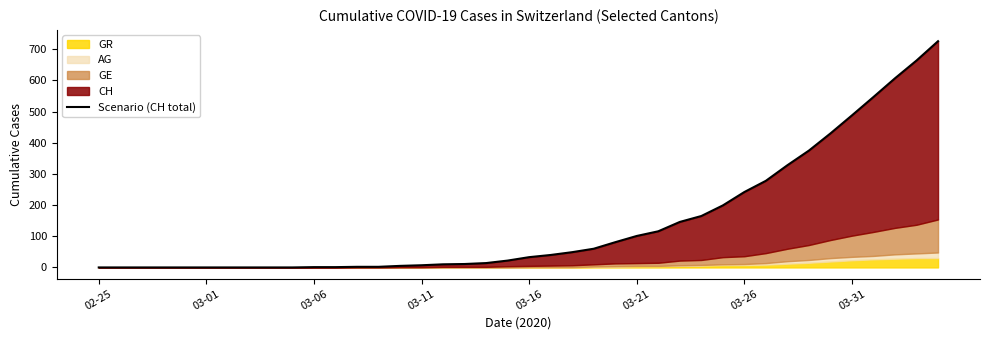

Where is the data nearest to the value 363?

33